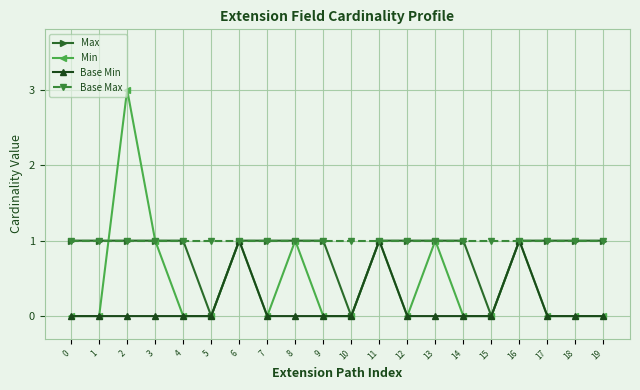

Reading left to right, extract all data points from this chart.

Max: 1	1	1	1	1	0	1	1	1	1	0	1	1	1	1	0	1	1	1	1
Min: 0	0	3	1	0	0	1	0	1	0	0	1	0	1	0	0	1	0	0	0
Base Min: 0	0	0	0	0	0	1	0	0	0	0	1	0	0	0	0	1	0	0	0
Base Max: 1	1	1	1	1	1	1	1	1	1	1	1	1	1	1	1	1	1	1	1